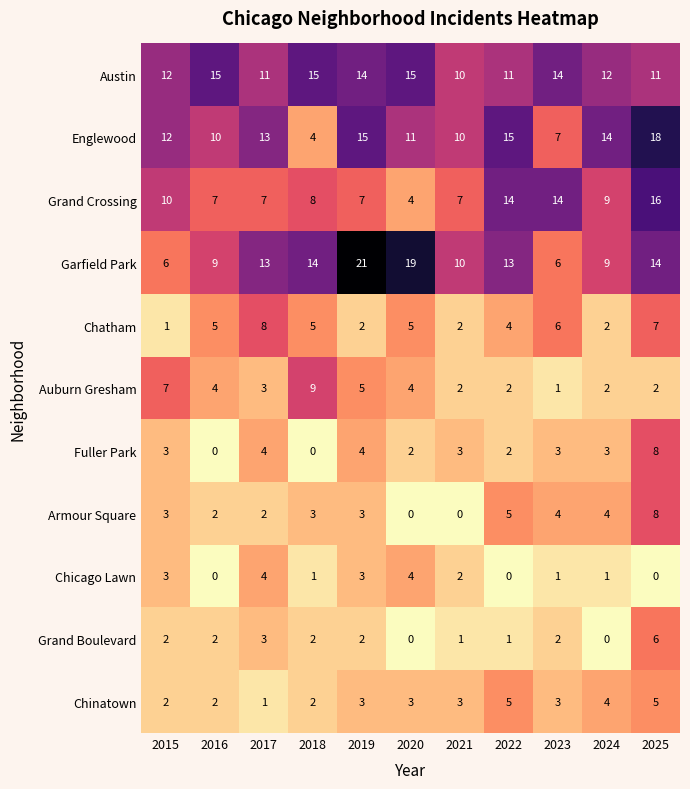

Which series changed the most between 2016 and 2023?

Grand Crossing